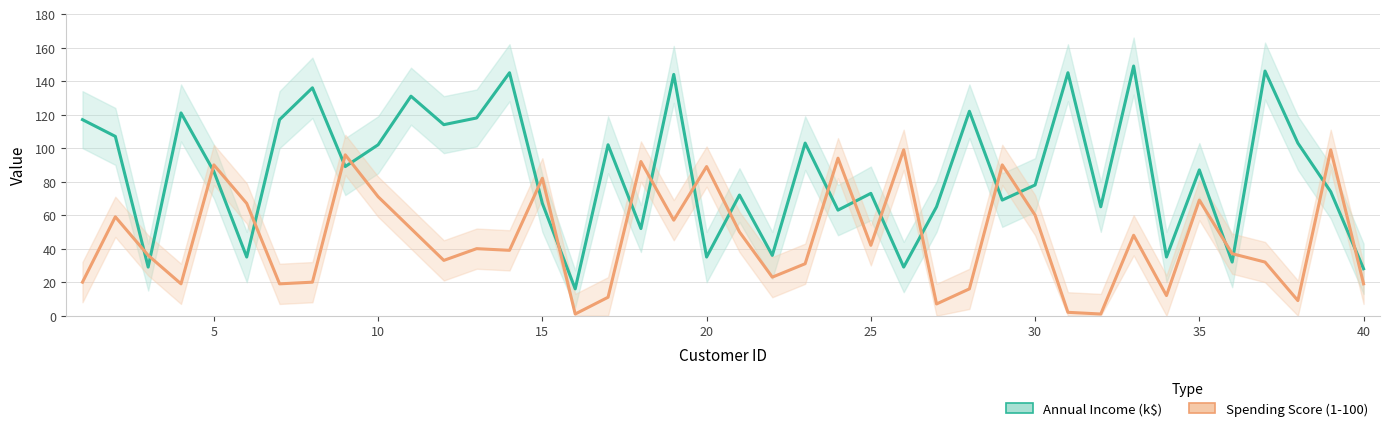

What are all the series names shown in the legend?

Annual Income (k$), Spending Score (1-100)